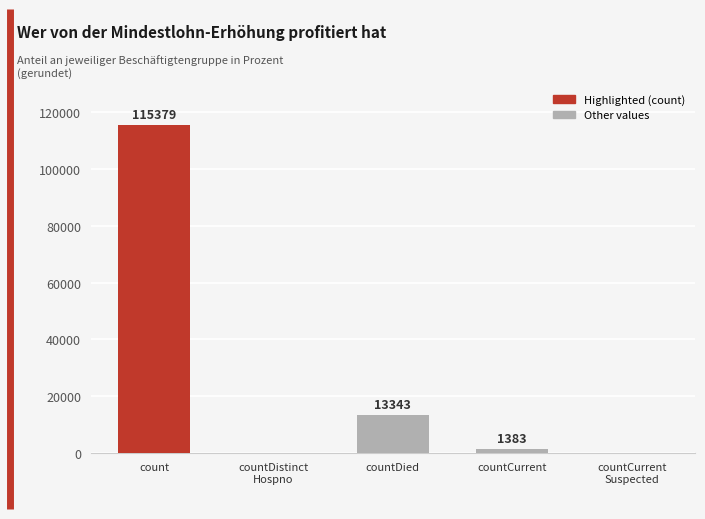

How many series are shown in this chart?

1